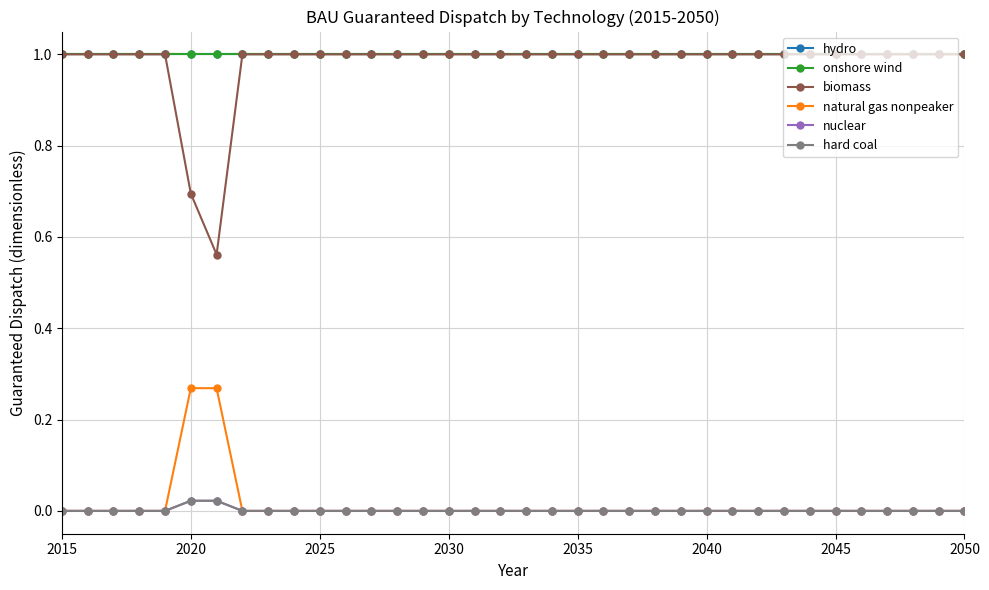

Does the chart have visible grid lines?

Yes